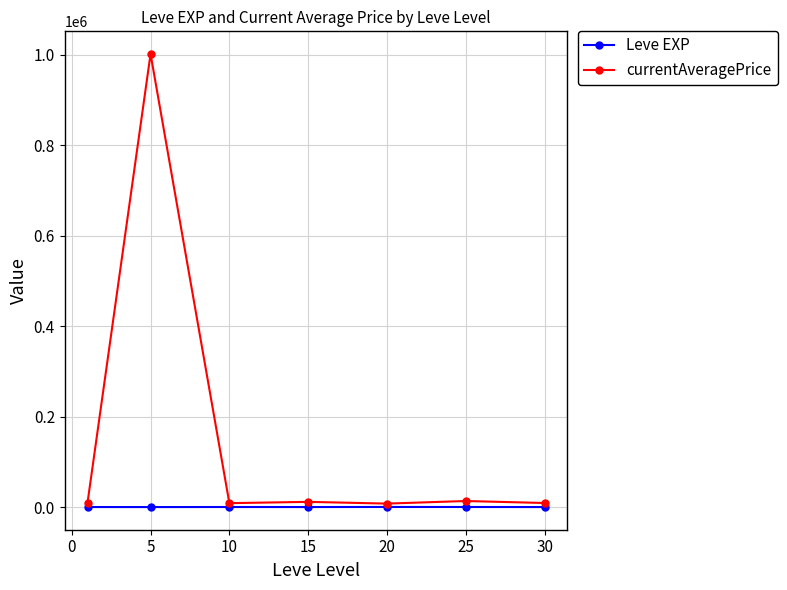

How many data points does each series have?

7